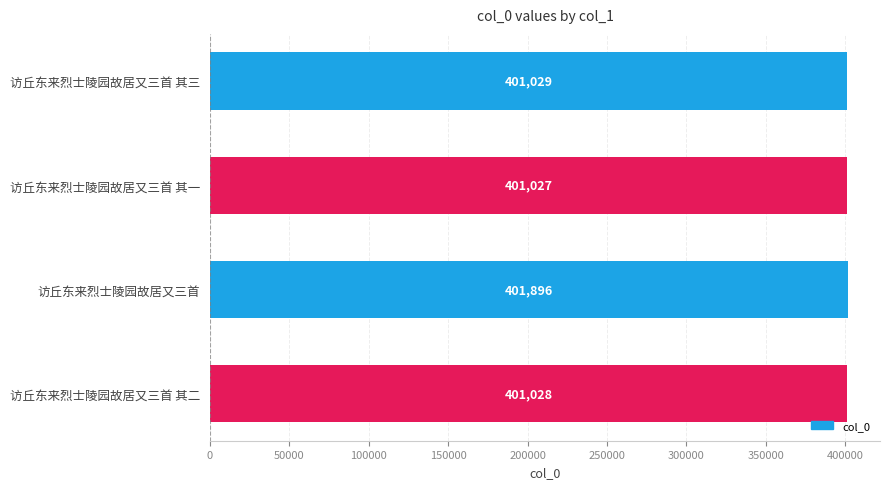

Reading top to bottom, list all the values displayed in this chart.

访丘东来烈士陵园故居又三首 其三=401029	访丘东来烈士陵园故居又三首 其一=401027	访丘东来烈士陵园故居又三首=401896	访丘东来烈士陵园故居又三首 其二=401028